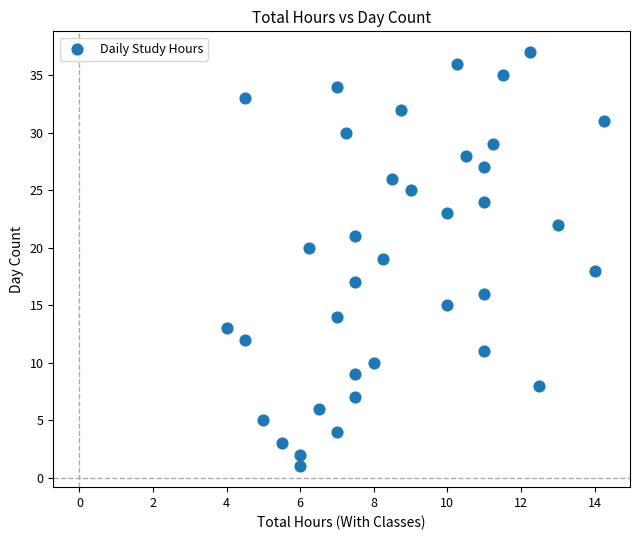

What is the range of Y values (max minus min)?

36